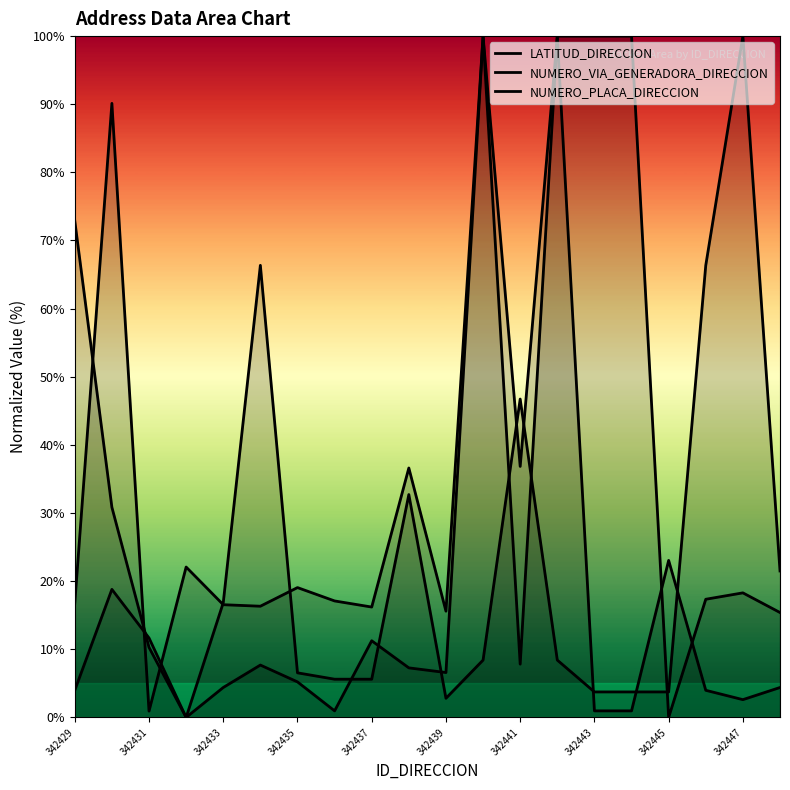

What is the average value of the LATITUD_DIRECCION series?

37.8